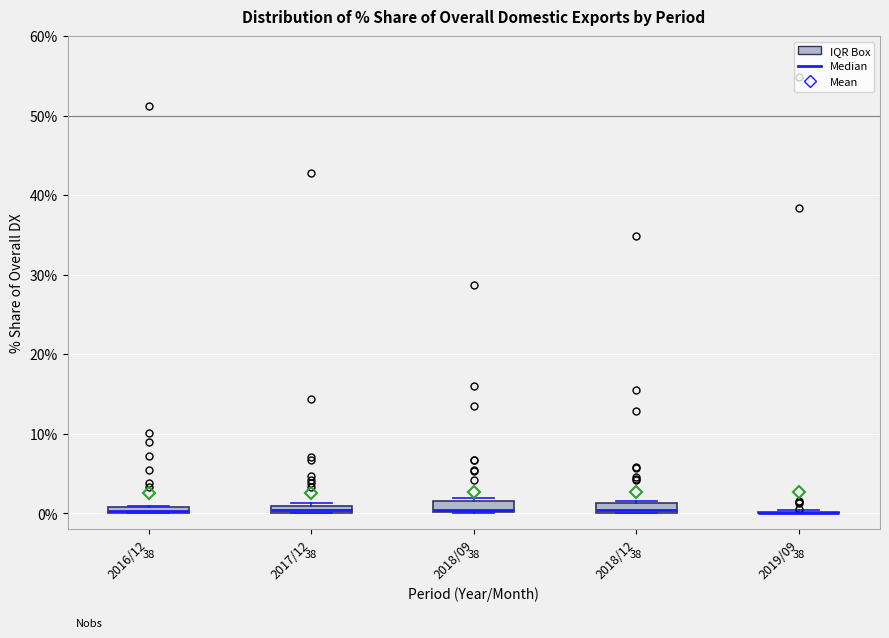

Where is the upper edge of the box for 2018/09 on the y-axis? The values are not printed on the chart, so give them approximately, as read against the axis.

2